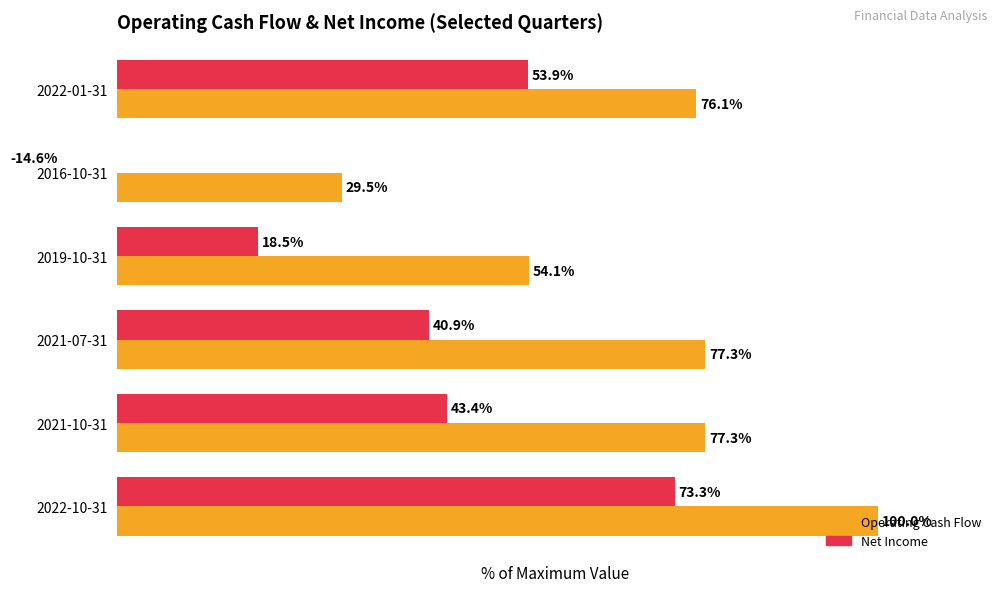

At how many categories does at least one series exceed 78?

1